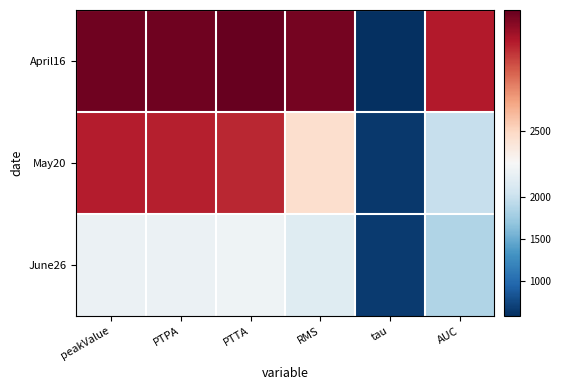

At peakValue, list the series in order from smallest to largest.

June26, May20, April16